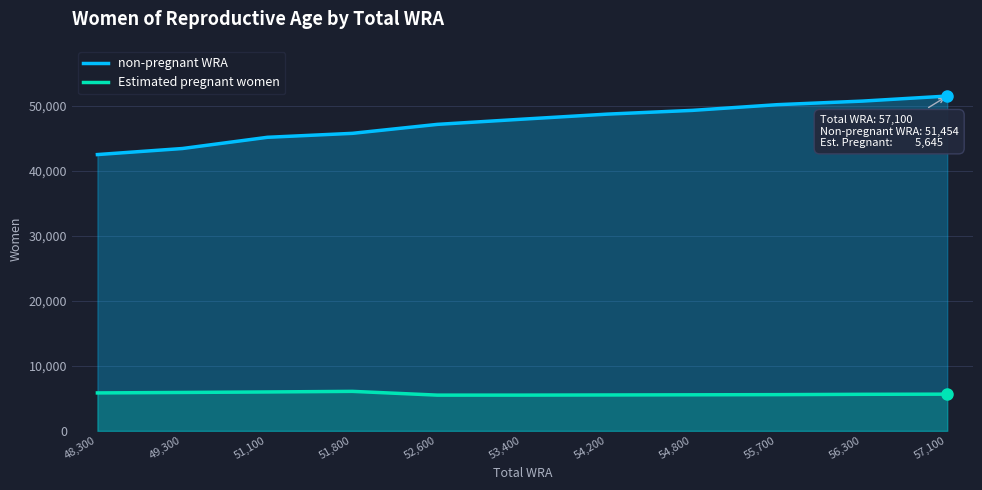

Where is the first local maximum for Estimated pregnant women?

51,800